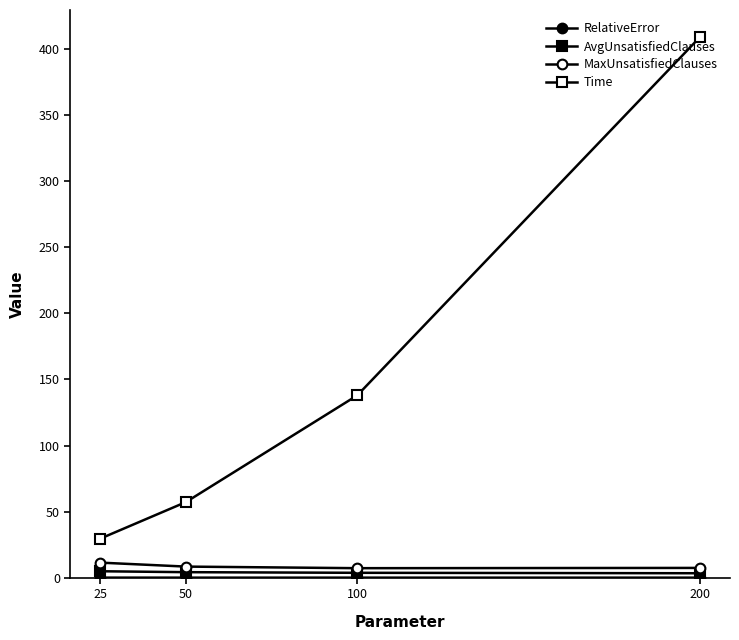

What is the difference between the maximum and minimum values in the MaxUnsatisfiedClauses series?

4.2